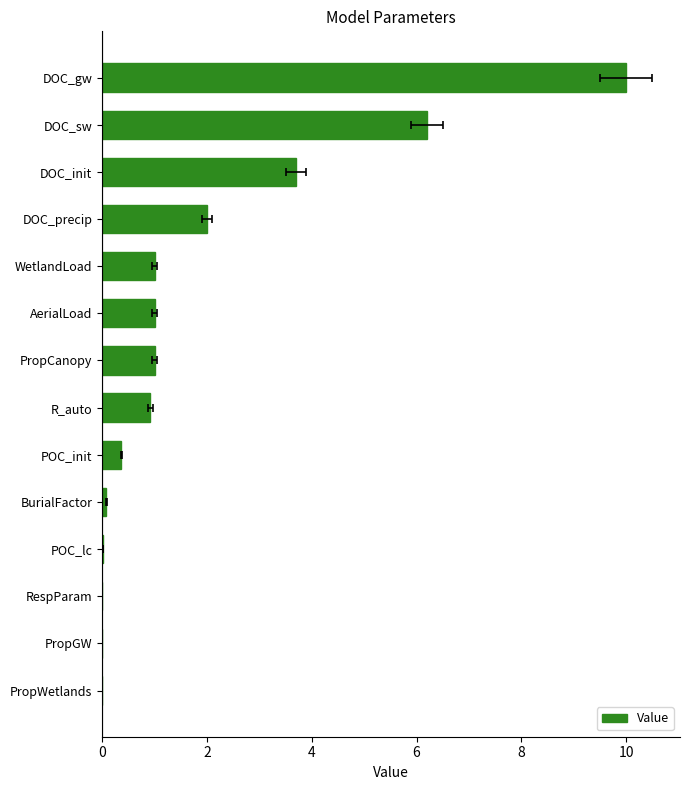

How many series are shown in this chart?

1